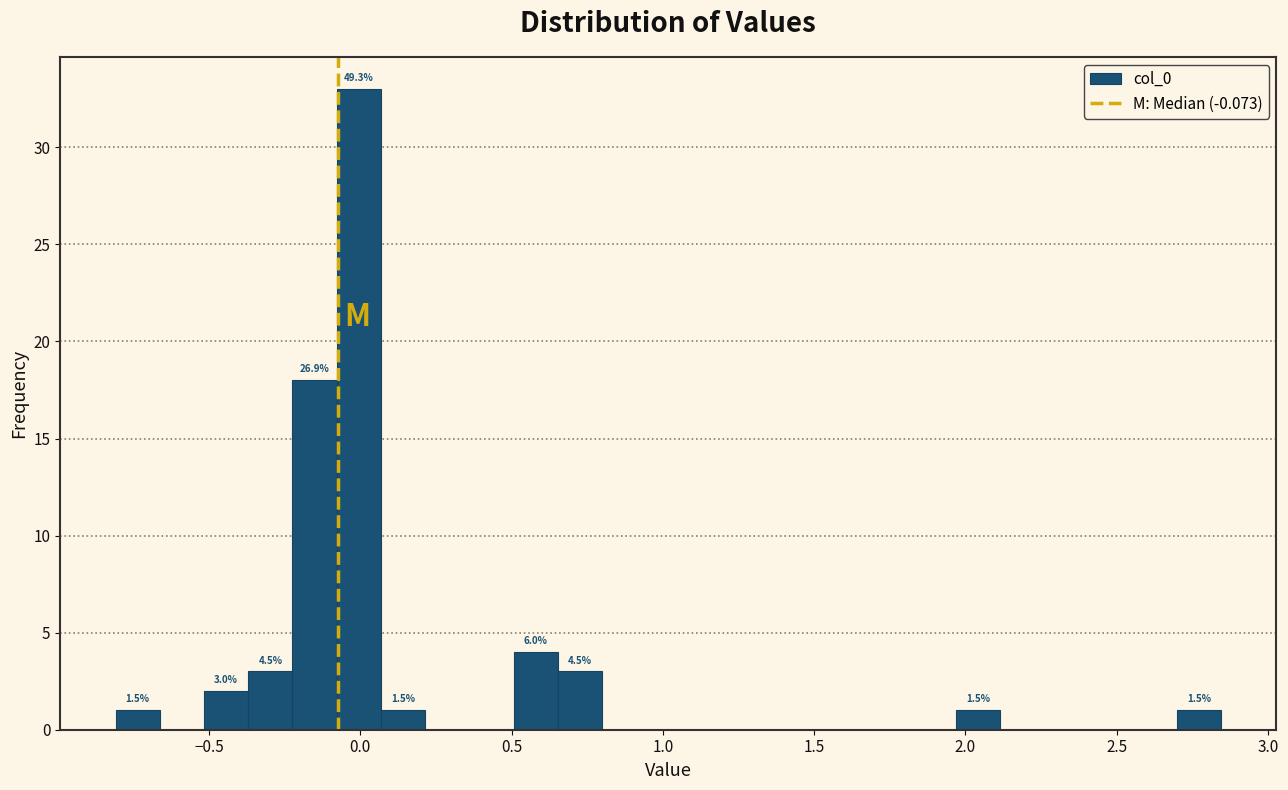

Read against the x-axis, roughly where is the centre of the tallest bar?

0.00